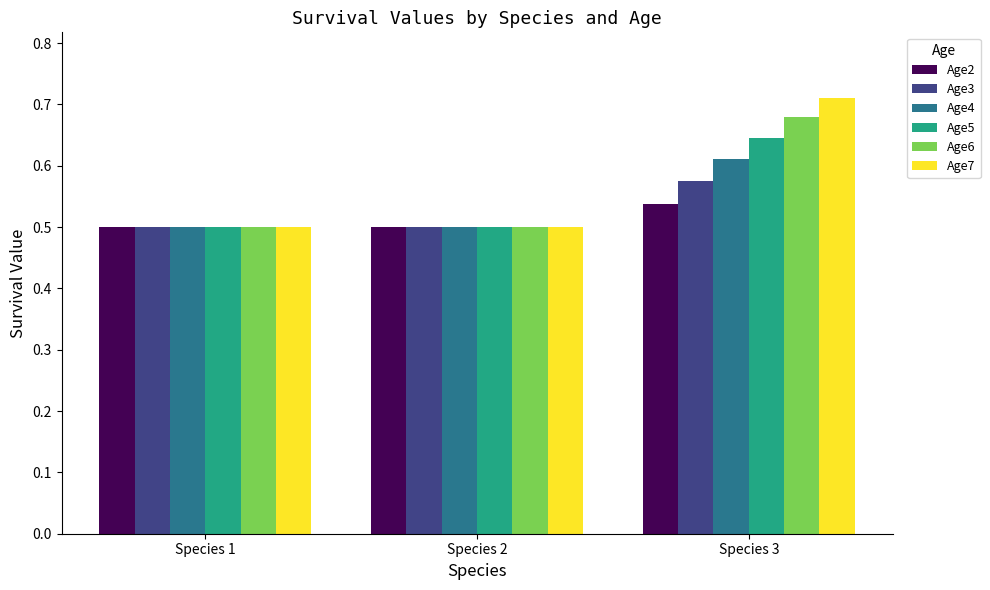

List the series in order of their overall mean, lowest first.

Age2, Age3, Age4, Age5, Age6, Age7